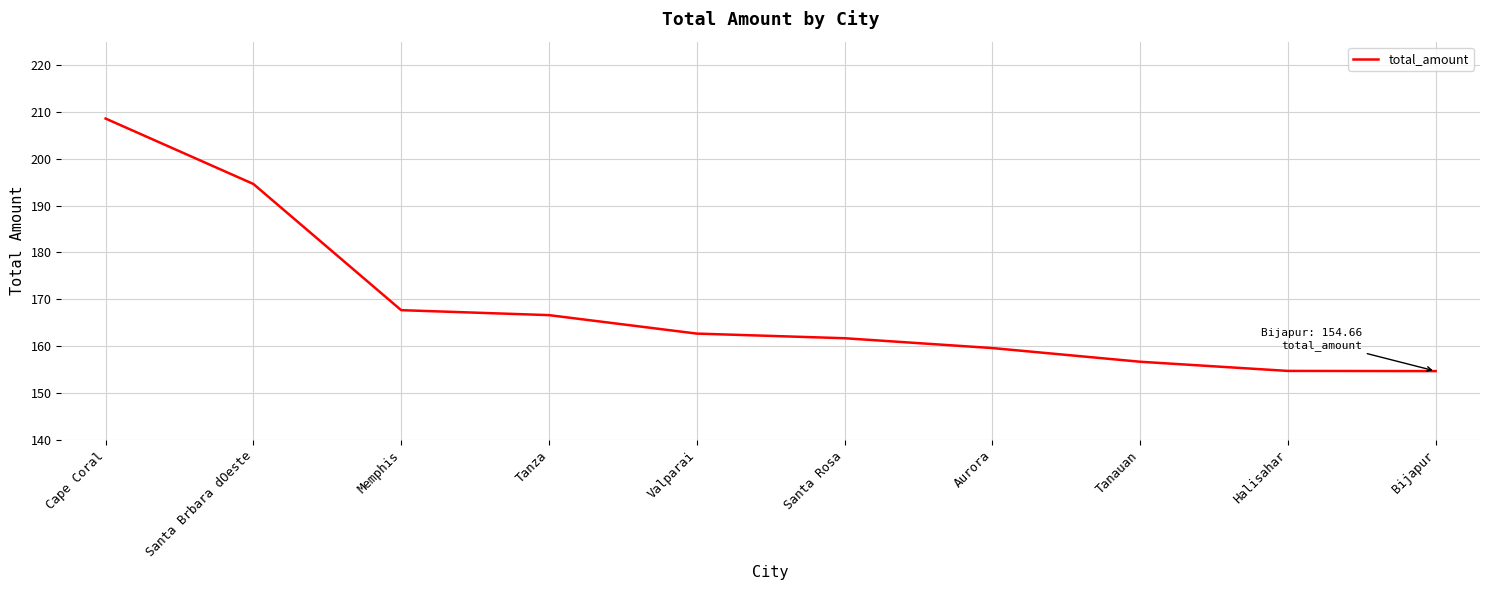

What is the minimum value shown in the chart?

154.7